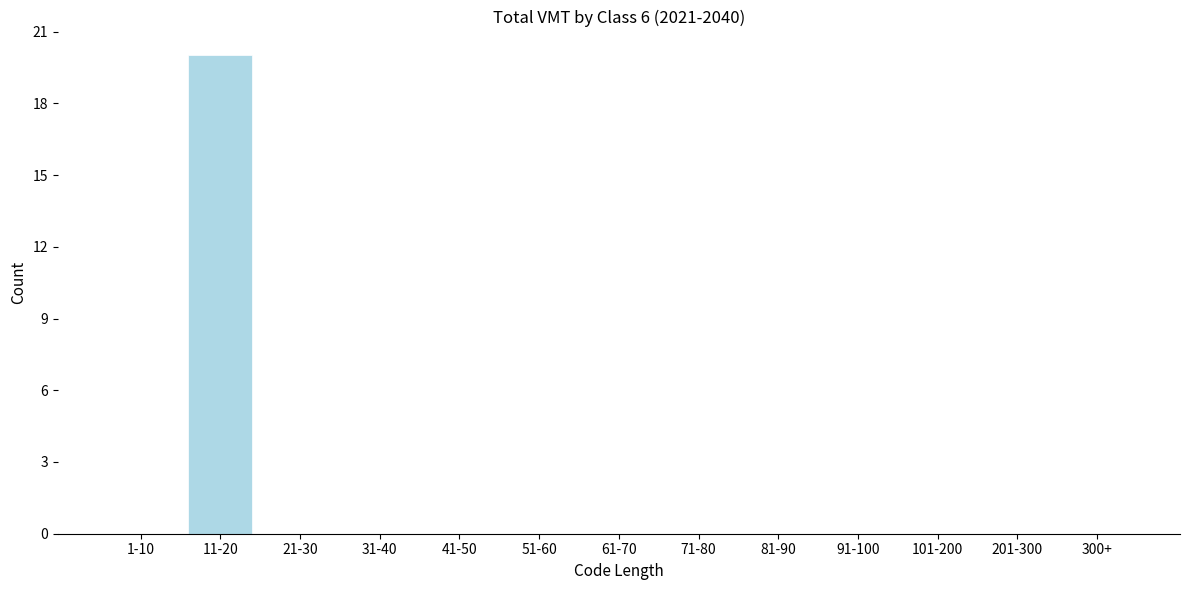

Reading left to right, transcribe all the data shown in this chart.

1-10=0	11-20=20	21-30=0	31-40=0	41-50=0	51-60=0	61-70=0	71-80=0	81-90=0	91-100=0	101-200=0	201-300=0	300+=0